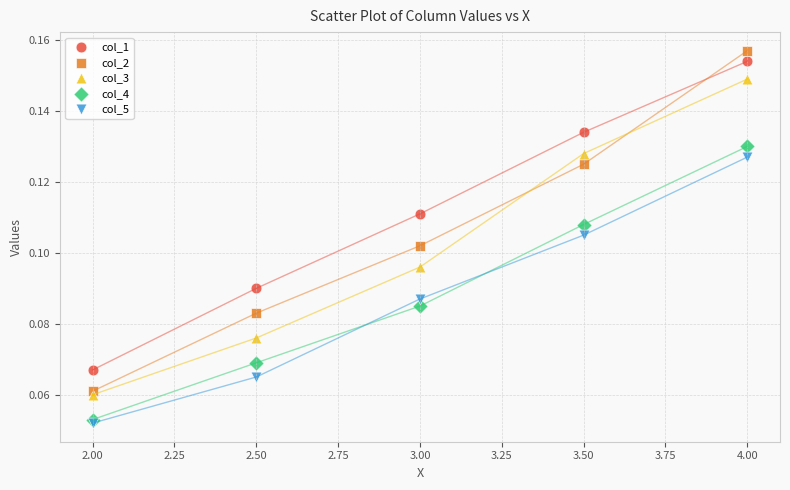

What are all the series names shown in the legend?

col_1, col_2, col_3, col_4, col_5